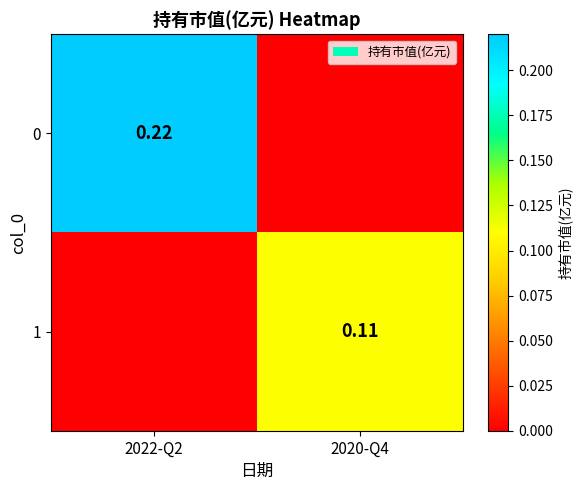

Is the value of 0 at 2022-Q2 greater than the value of 1 at 2020-Q4?

Yes